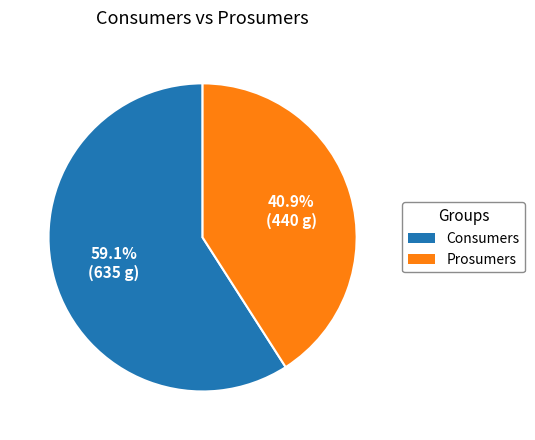

How many slices are in this pie chart?

2